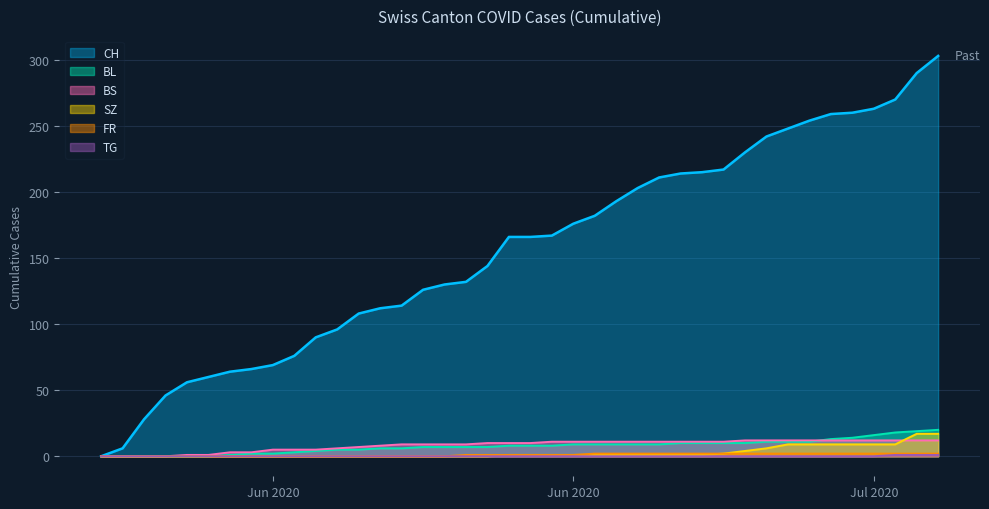

Count the FR values in the range 0 to 2.

40